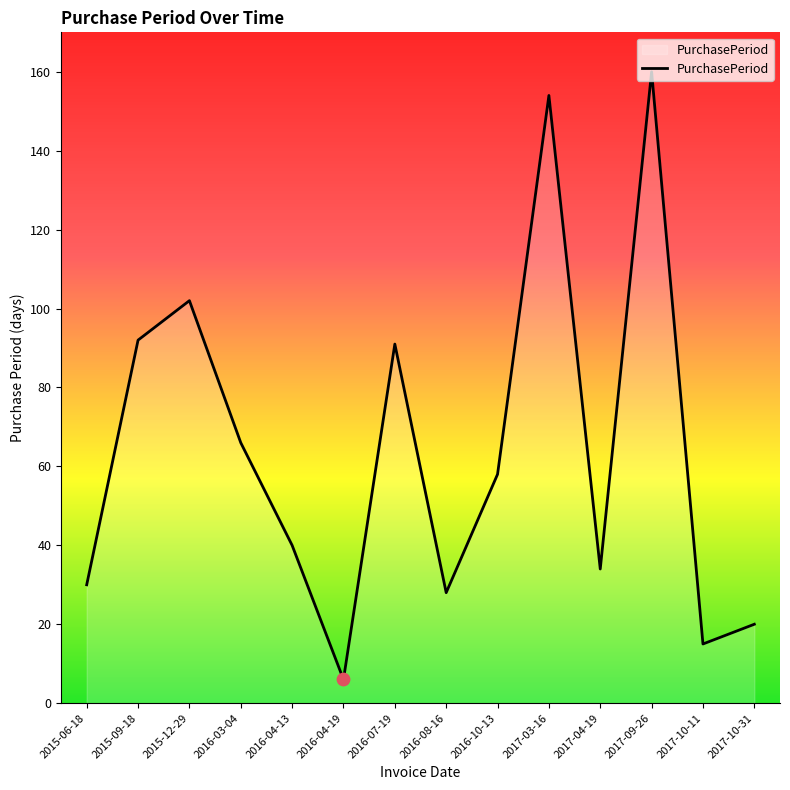

What is the change in value from 2016-04-13 to 2017-03-16?

+114